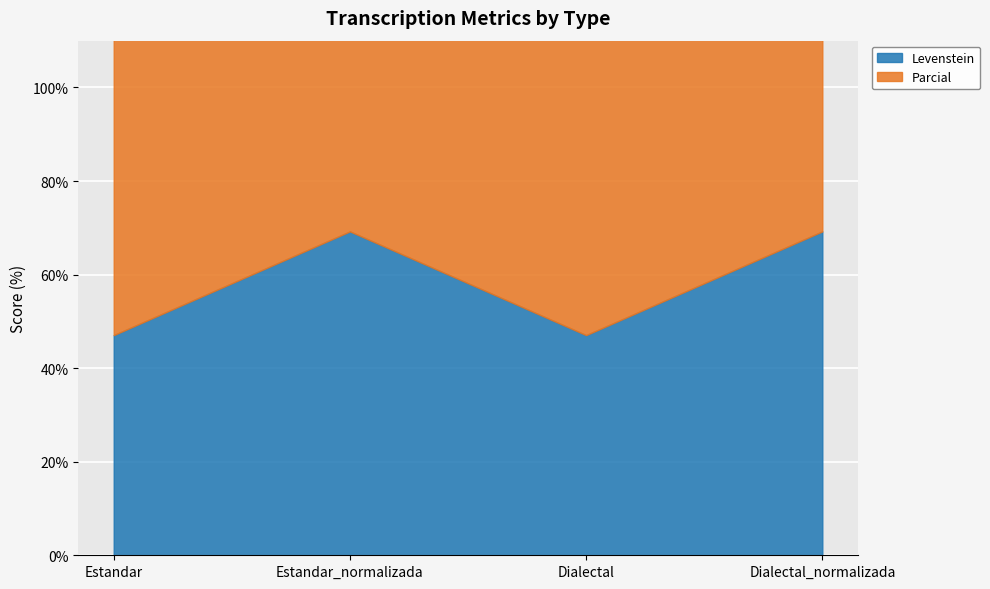

What value does the Levenstein series have at Dialectal?

47.1